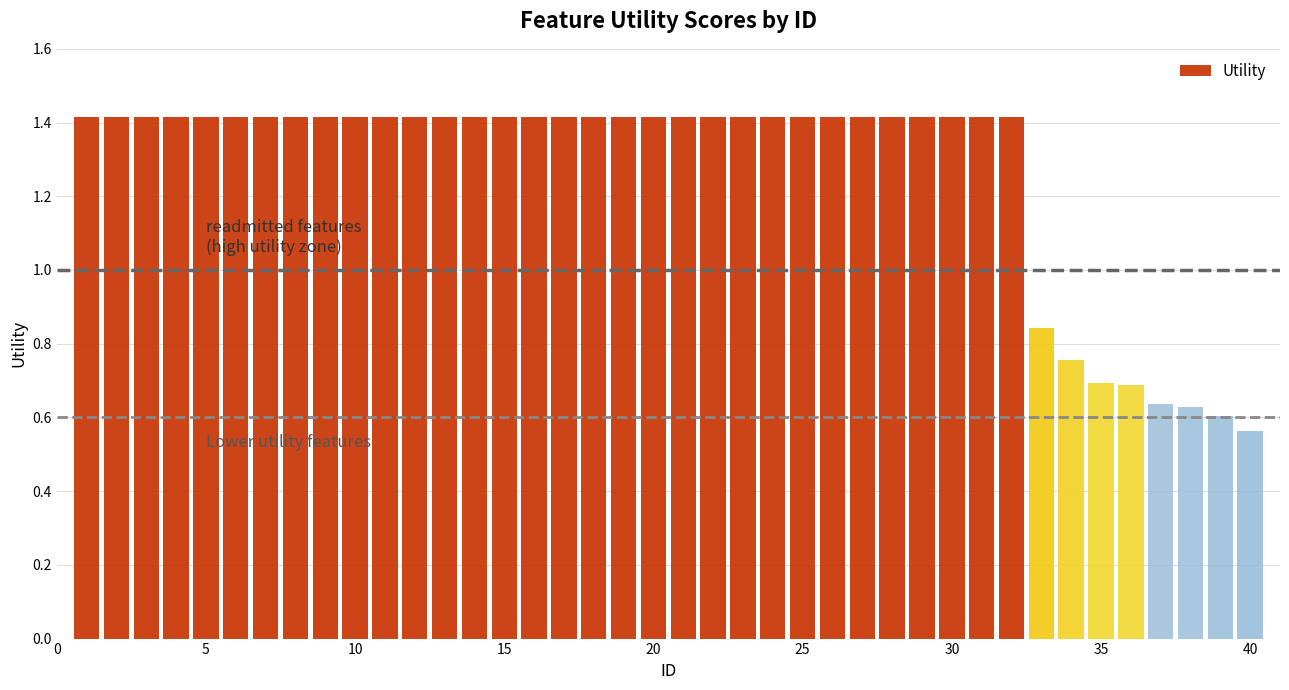

What is the difference between the second highest and second lowest values?

0.8